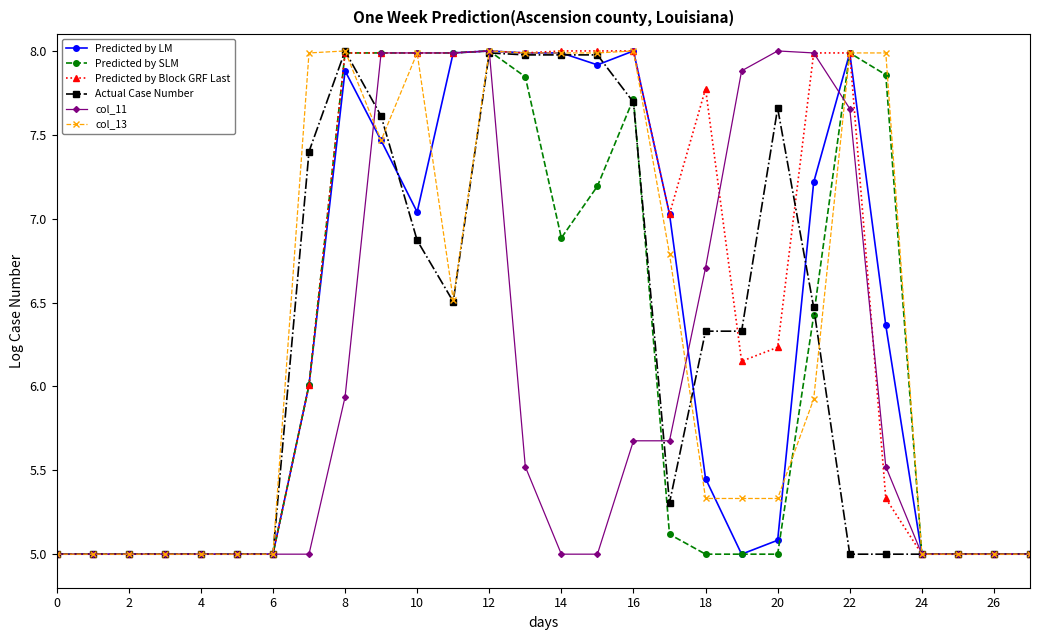

What is the maximum value for col_11?

8.0